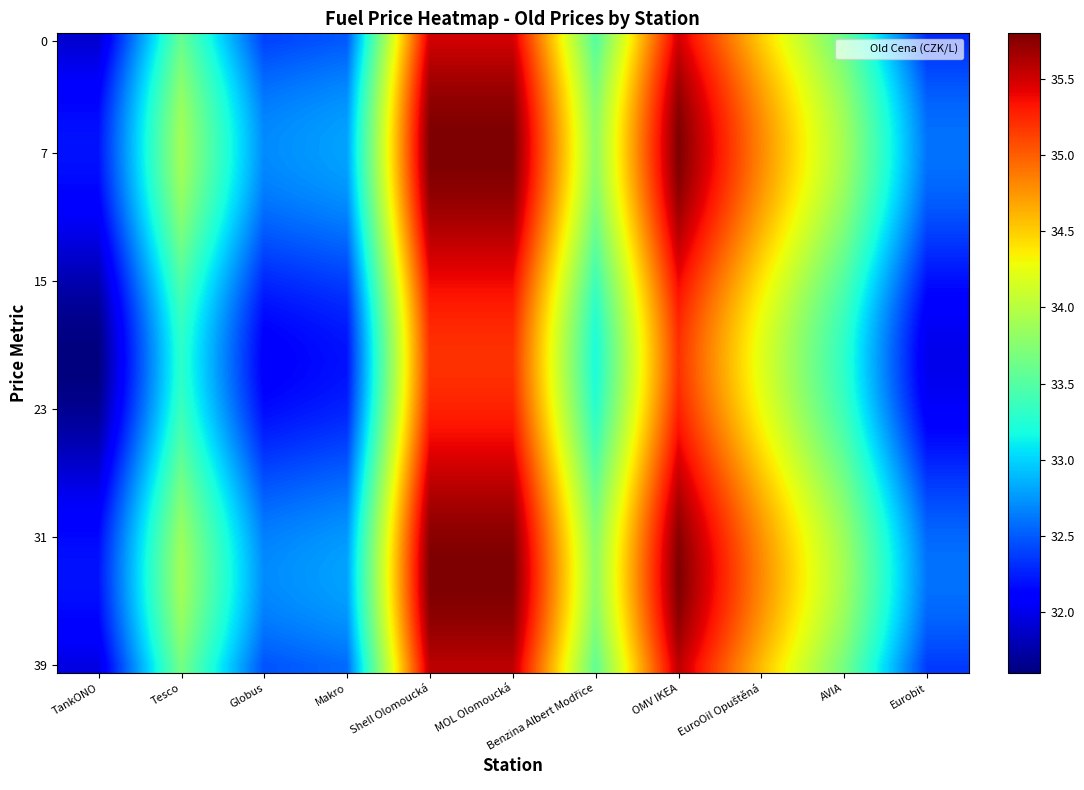

What is the smallest value displayed?

31.6